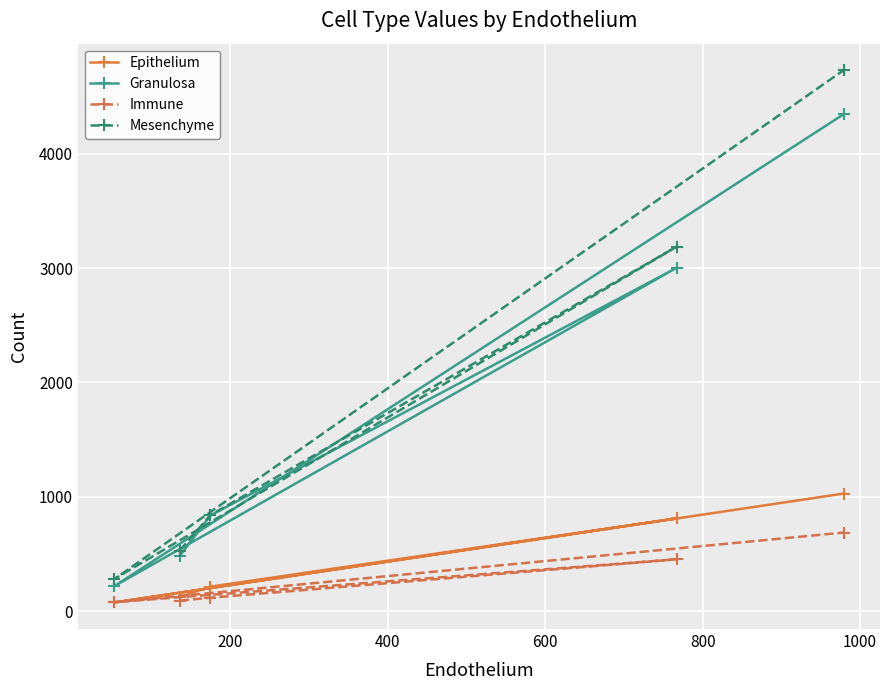

How many categories are shown in the chart?

5